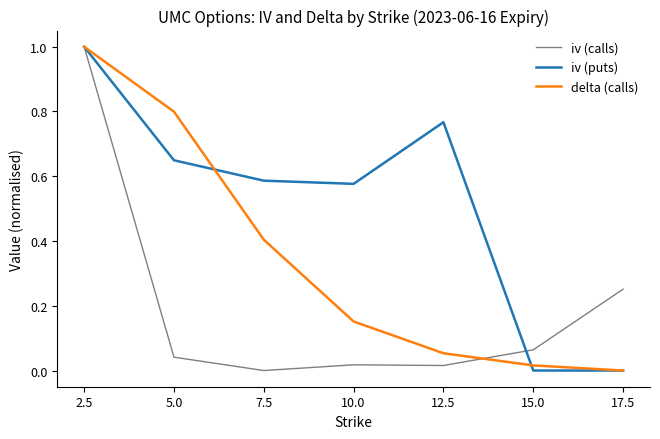

At which category is the sum across all series the highest?

2.5